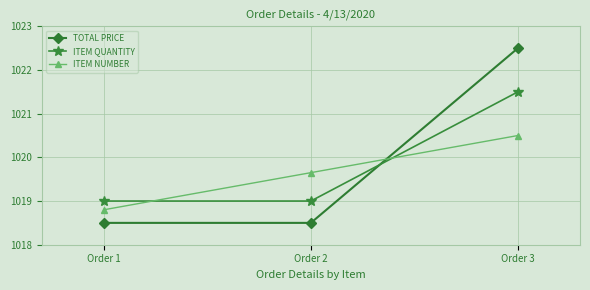

What is the smallest value displayed?

1018.5